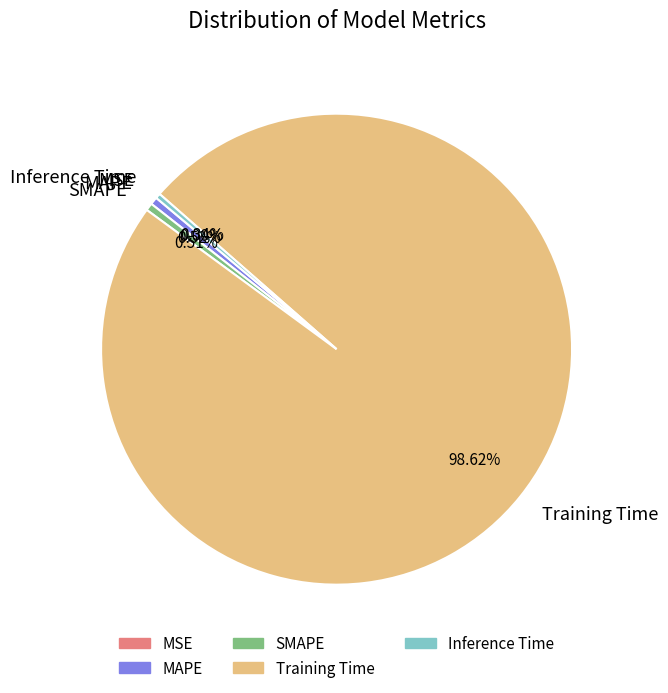

What portion of the pie excludes Training Time?

1.4%